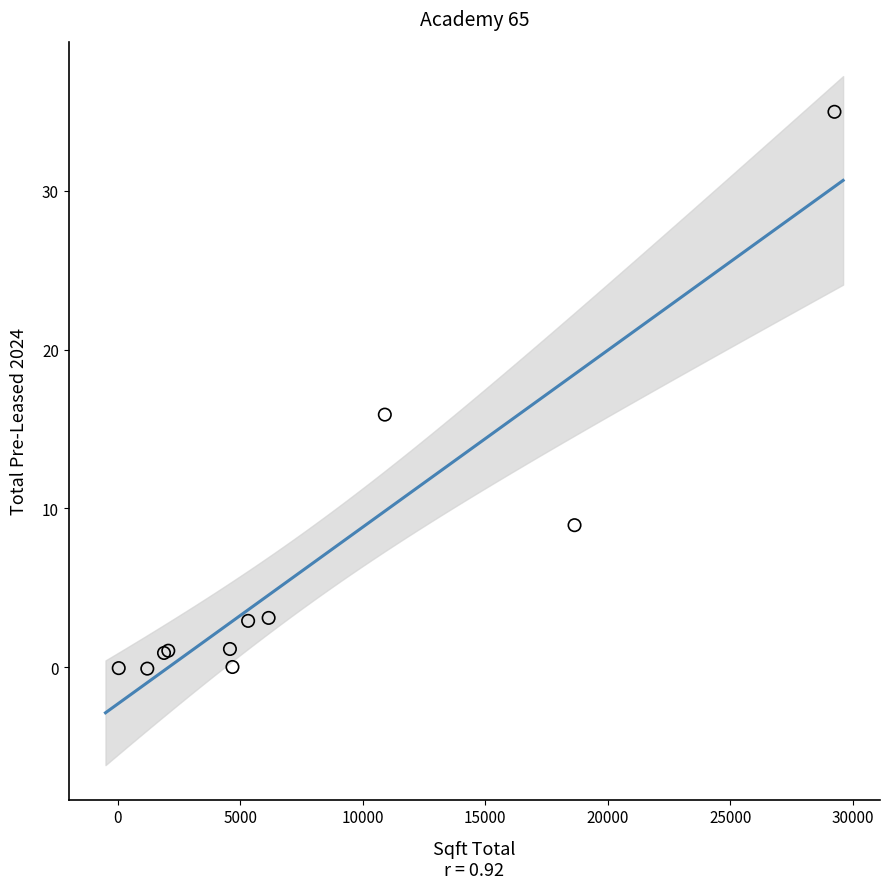

What Y value in the scatter plot is closest to 17?

15.9